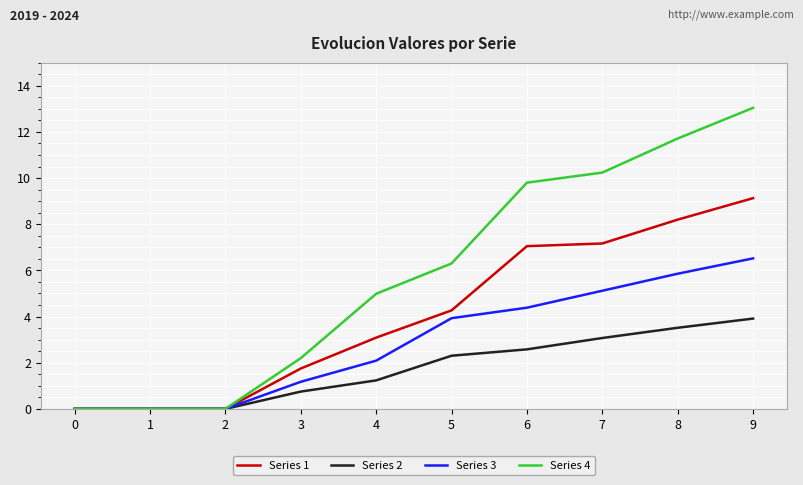

Which series has the largest range (max minus min)?

Series 4